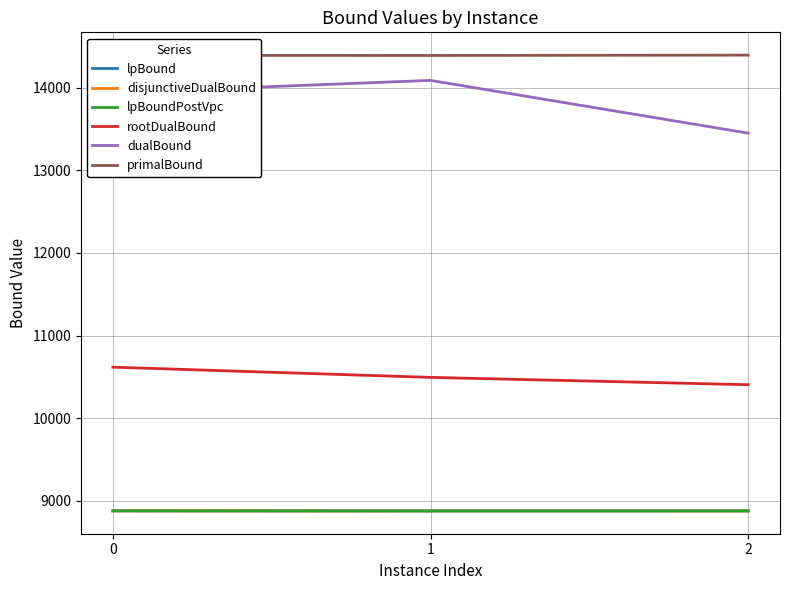

Is this an area chart (filled region under the line)?

No